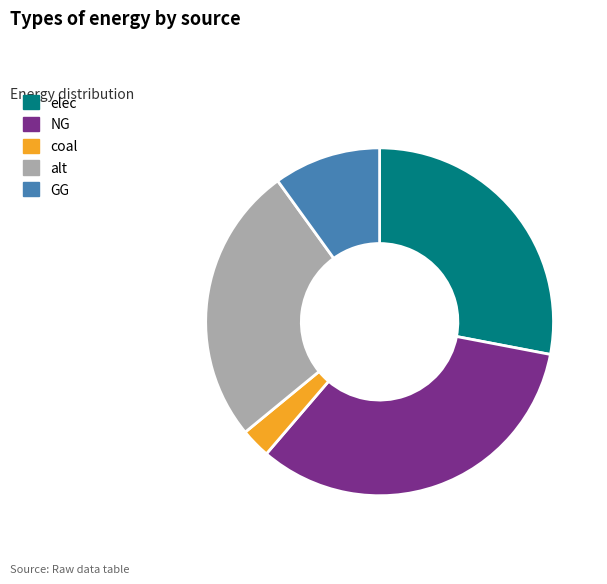

Which slice is the largest?

NG